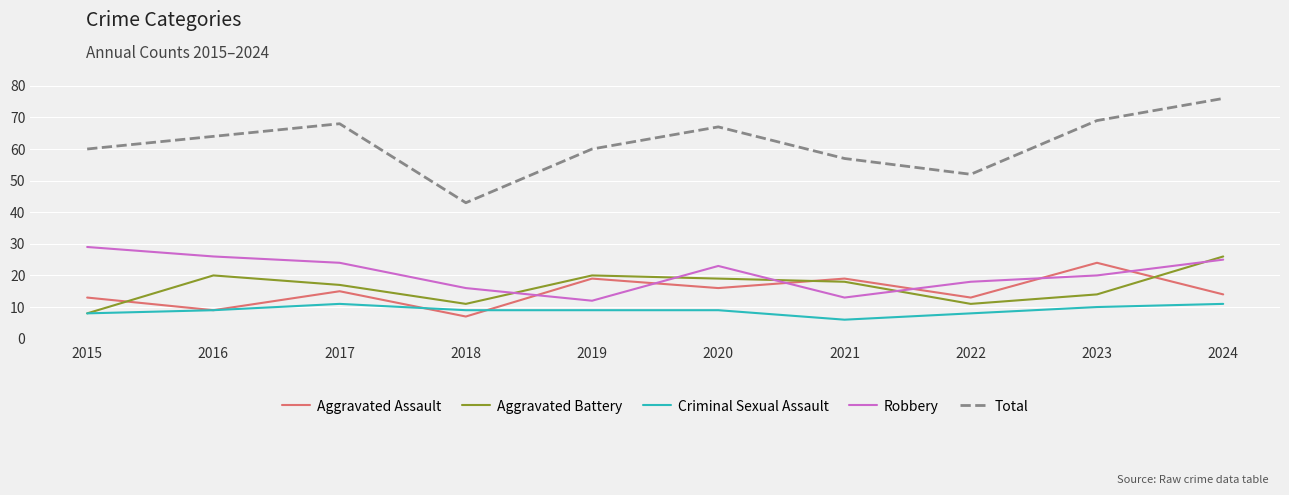

Read the Aggravated Battery value at 2023, to the nearest 5.

15